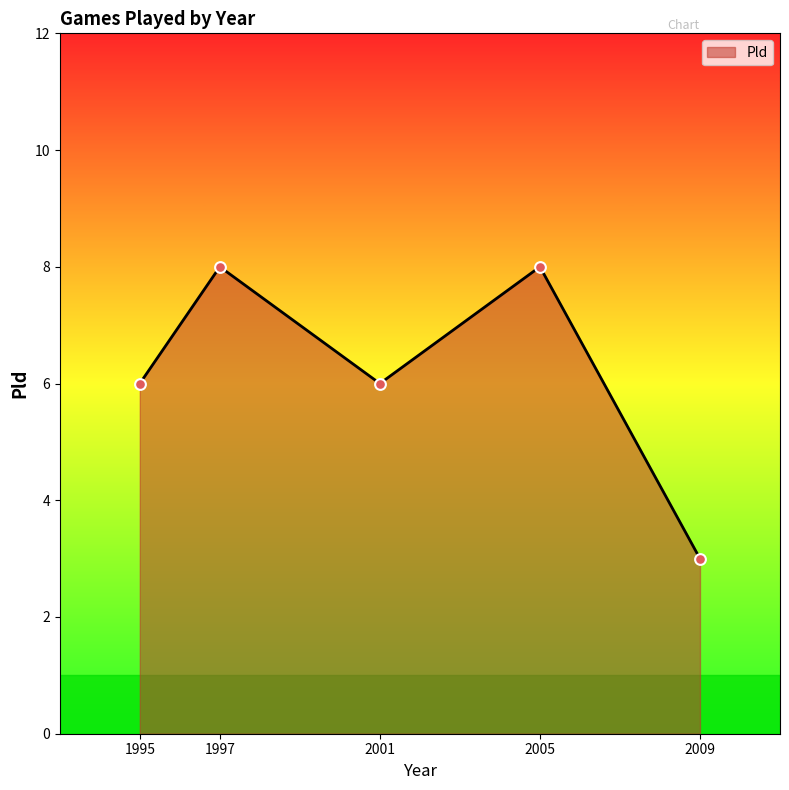

Between 2001 and 1997, which is larger?

1997